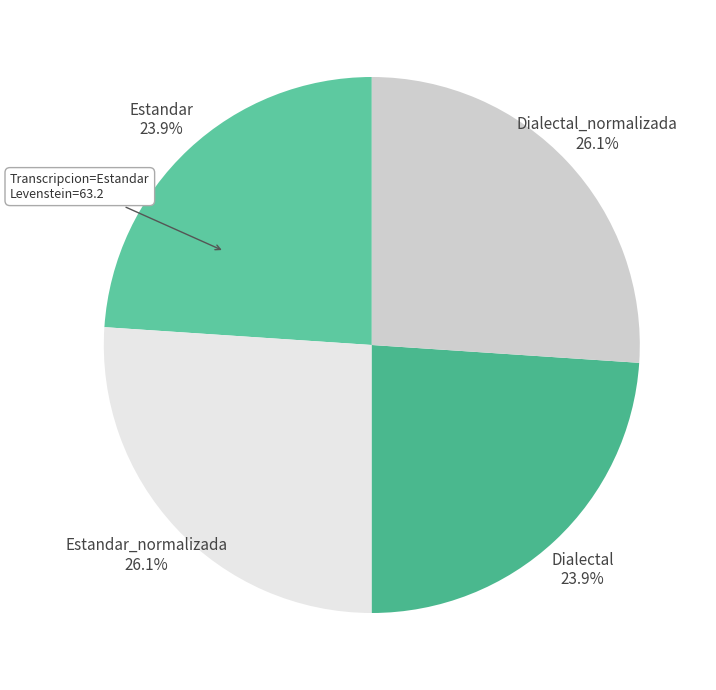

Approximately how many times larger is the value at Dialectal_normalizada compared to Dialectal?

1.1